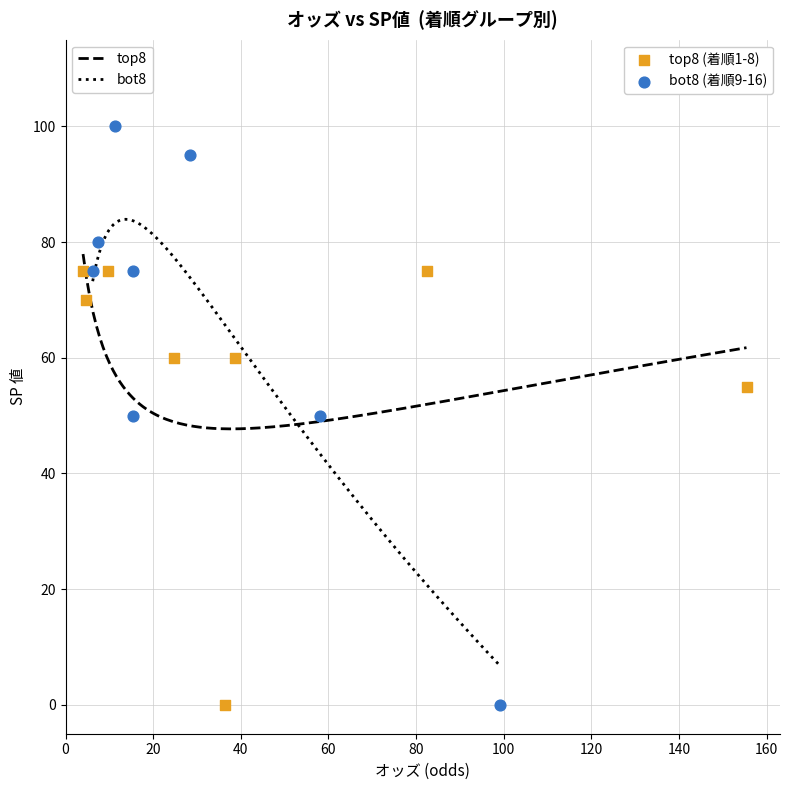

Which series reaches the maximum Y coordinate?

bot8 (着順9-16)